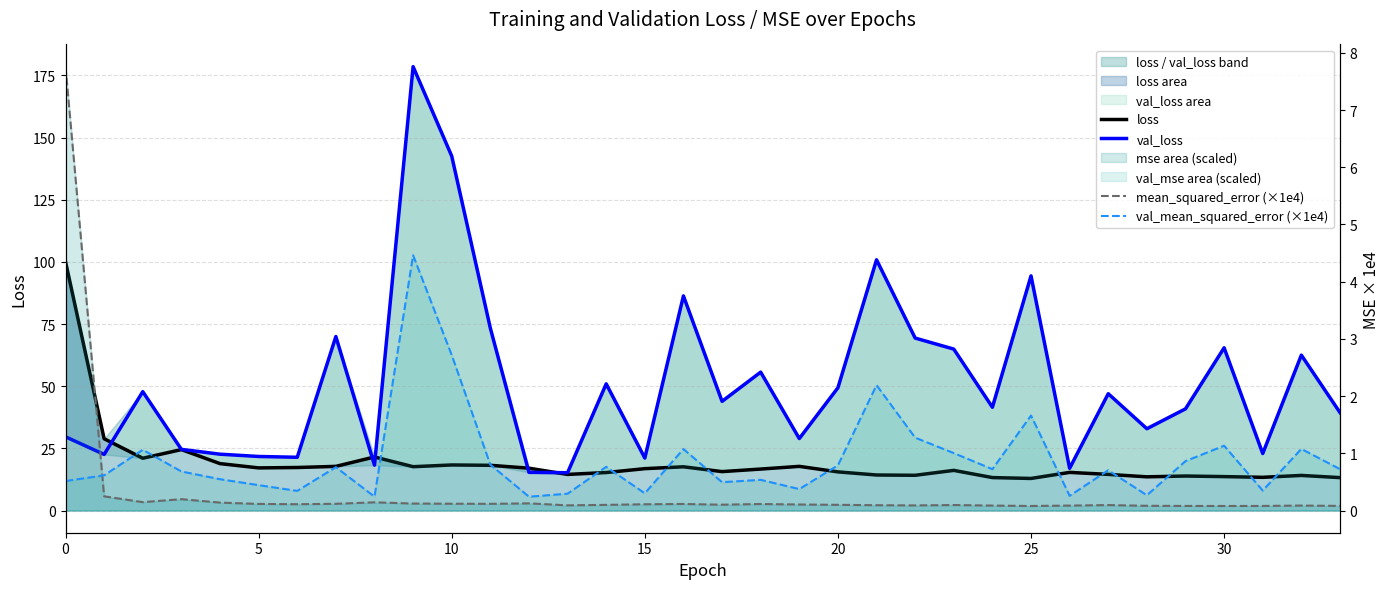

The val_loss series shows 96.7 at 11. True or false?

False